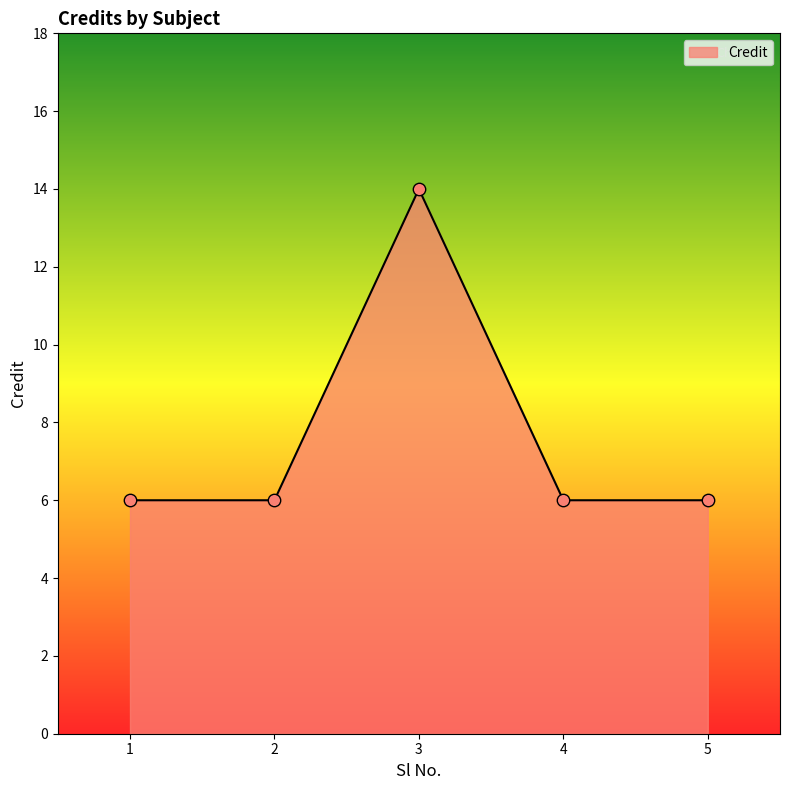

Approximately how many times larger is the value at 1 compared to 4?

1.0